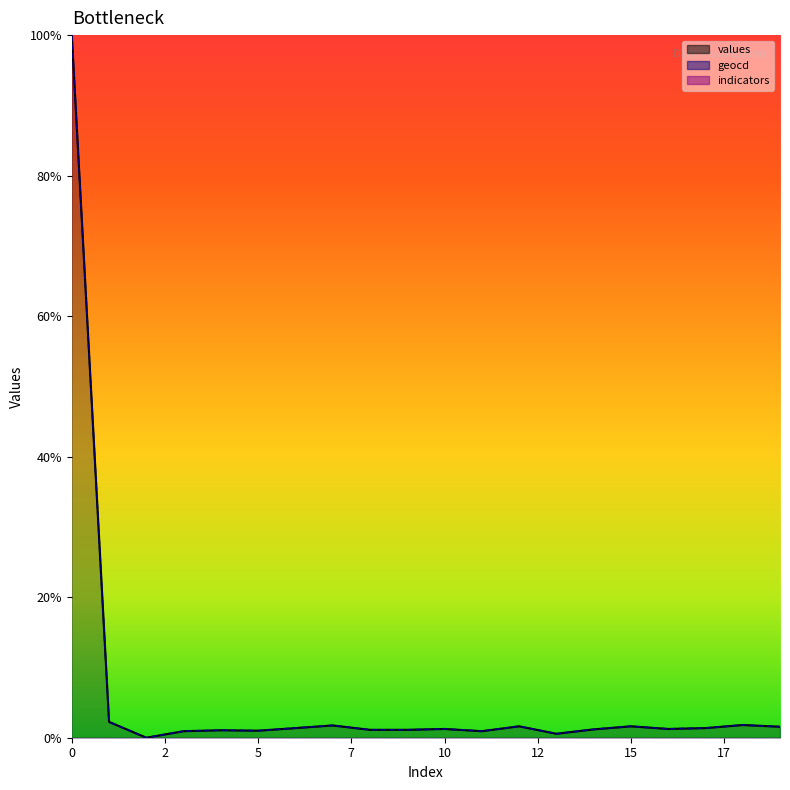

What is the sum of the values values at 11 and 1?

3.2